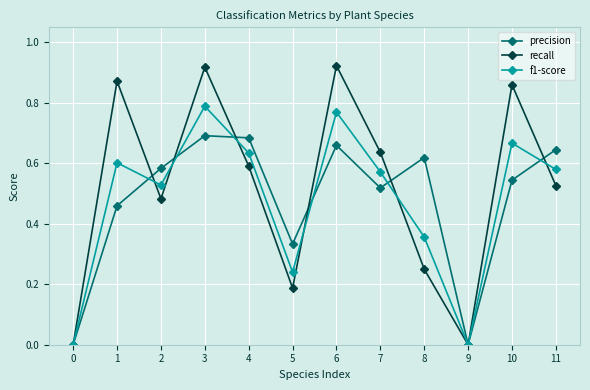

True or false: f1-score has a value of 0.6 at 8.

False